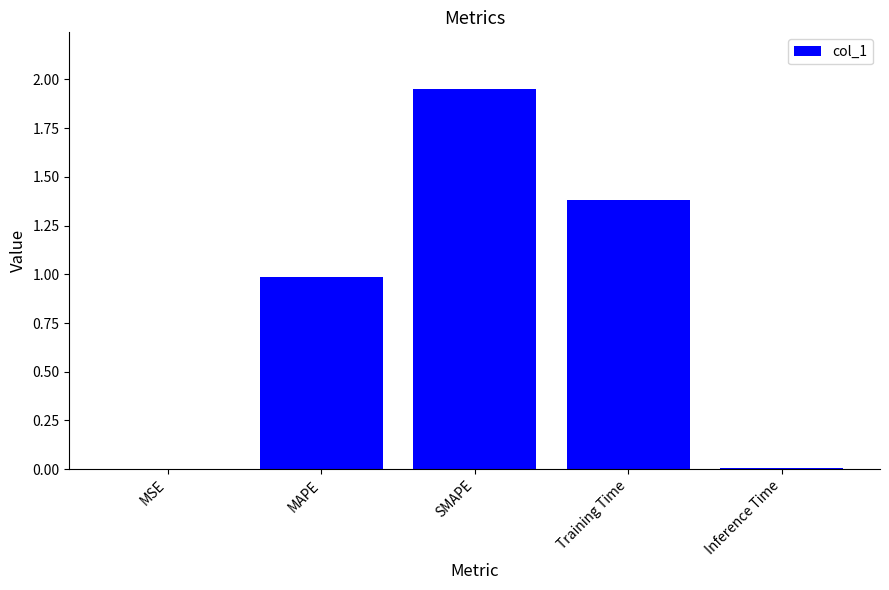

Read the value at Training Time.

1.4